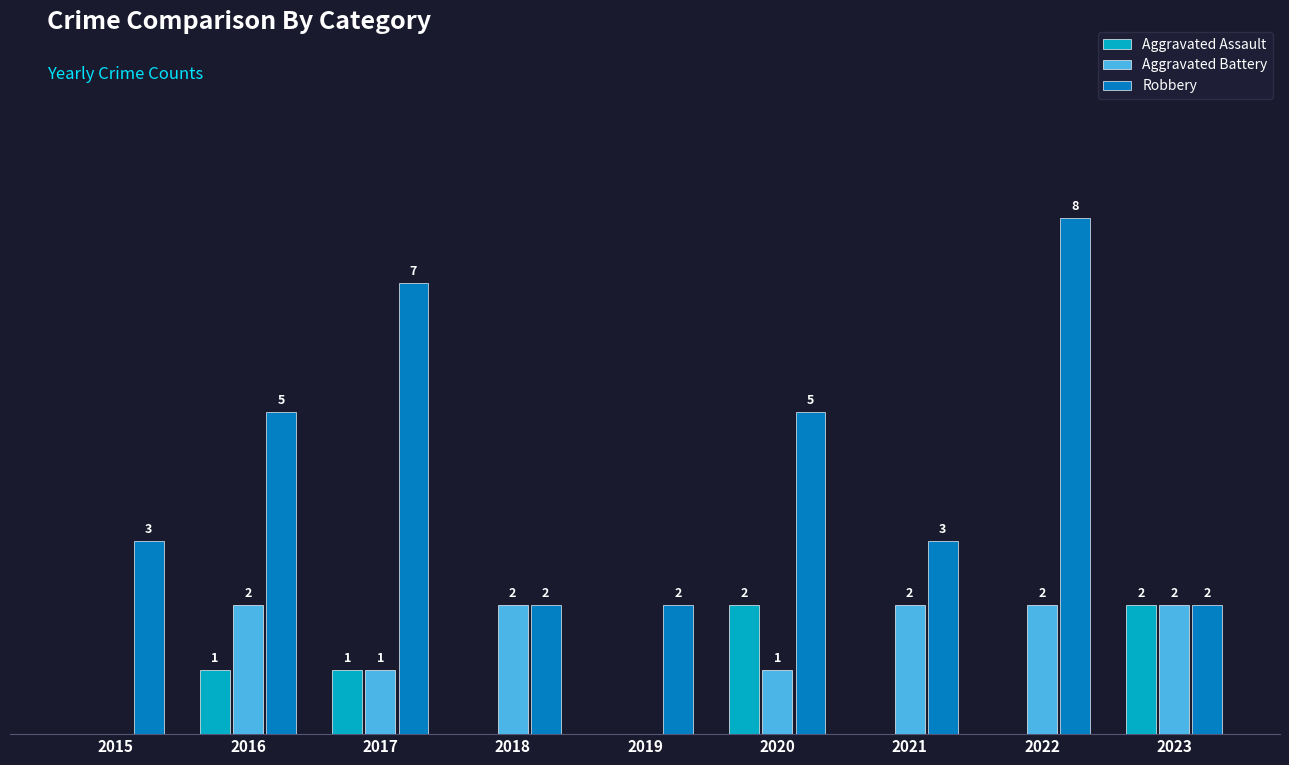

What are all the series names shown in the legend?

Aggravated Assault, Aggravated Battery, Robbery